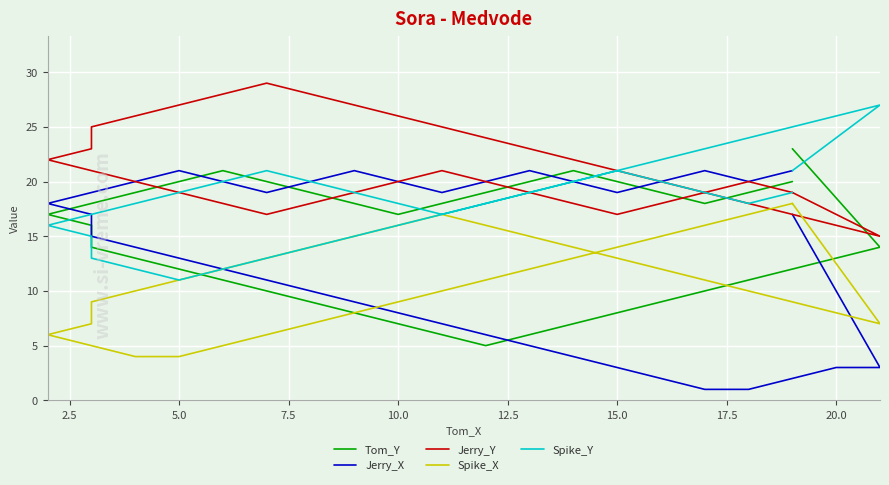

Which series ends up on top after the final intersection of Tom_Y and Spike_Y?

Tom_Y